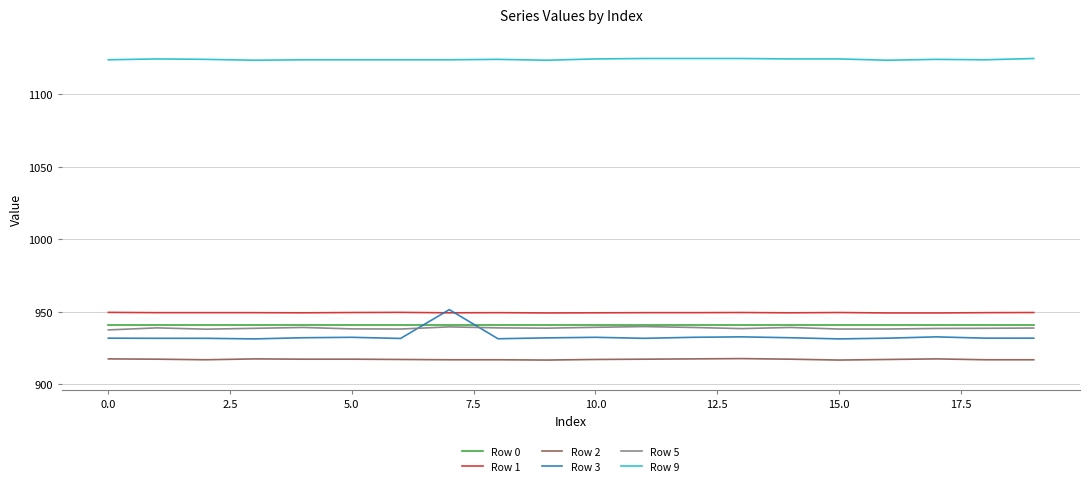

Which series has the widest spread of values?

Row 3